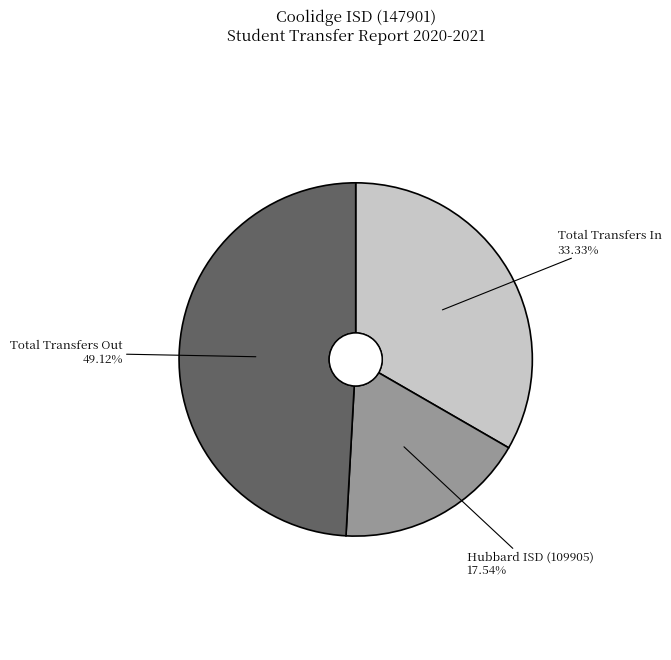

To the nearest percent, what is the combined percentage of Total Transfers Out and Total Transfers In?

82%